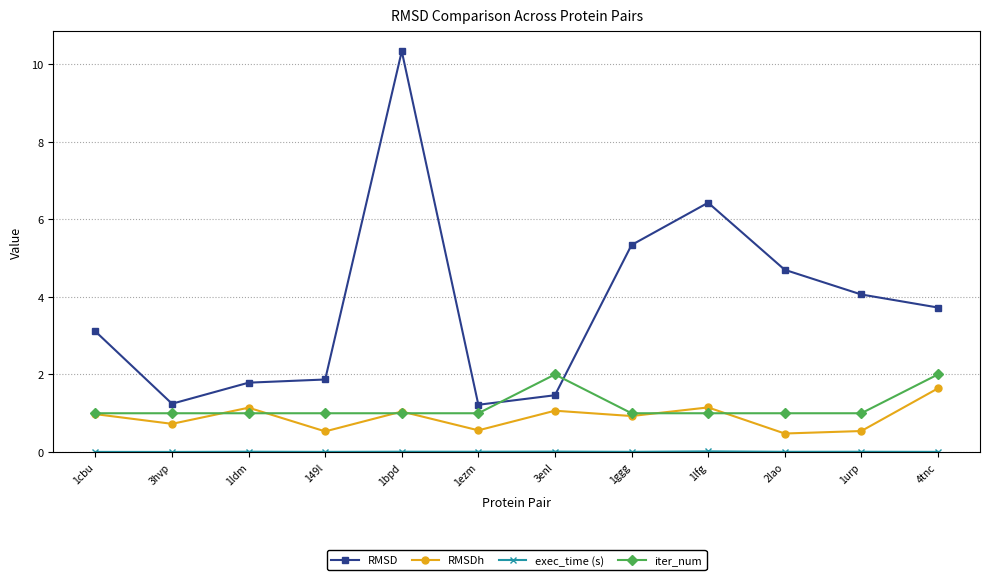

Which series has the largest total across all categories?

RMSD